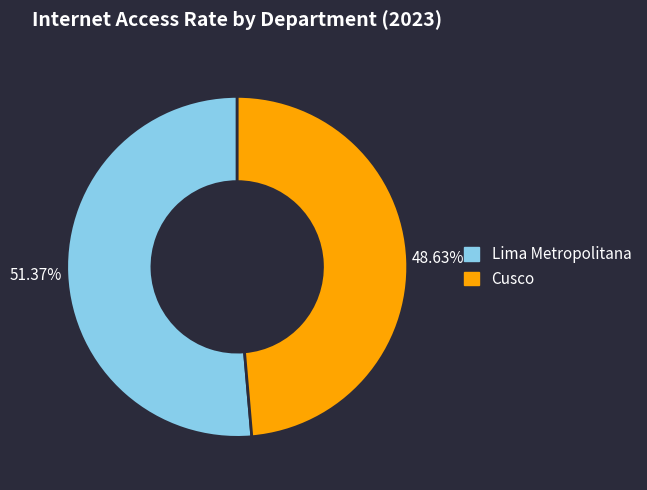

True or false: Lima Metropolitana accounts for 66% of the total.

False